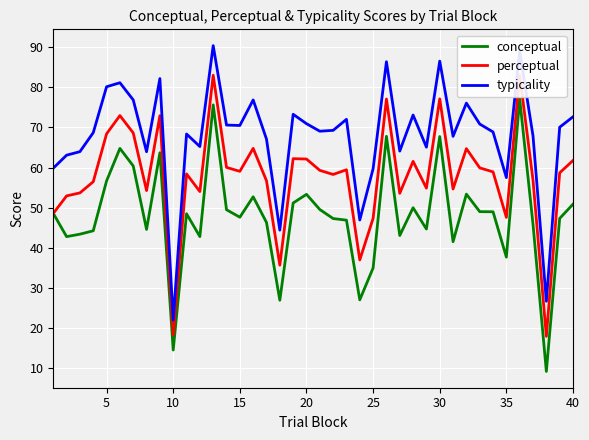

What is the maximum value for conceptual?

77.2